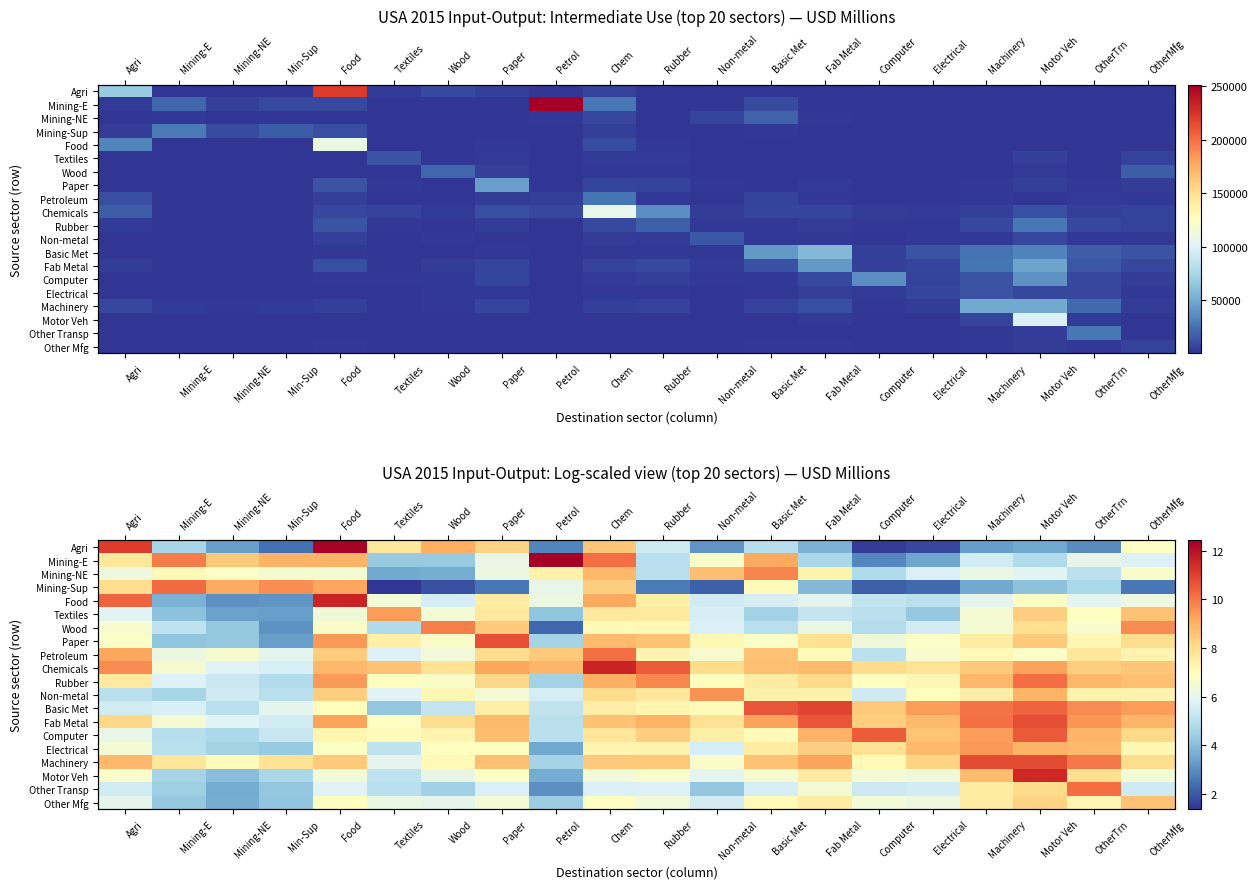

How many values in the Computer series are below 7?

5